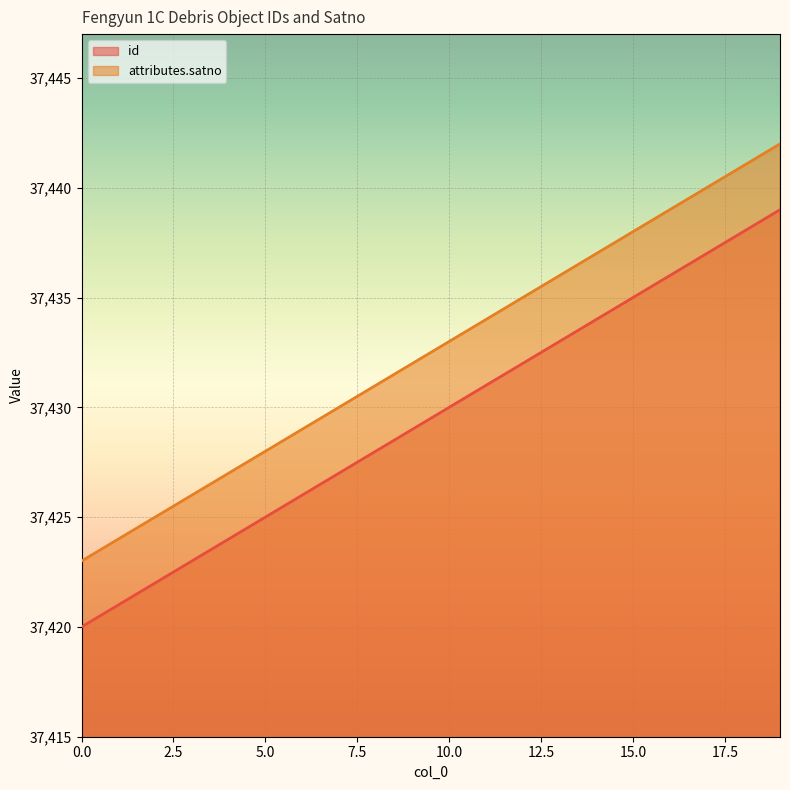

True or false: id has a value of 37431 at 11.

True